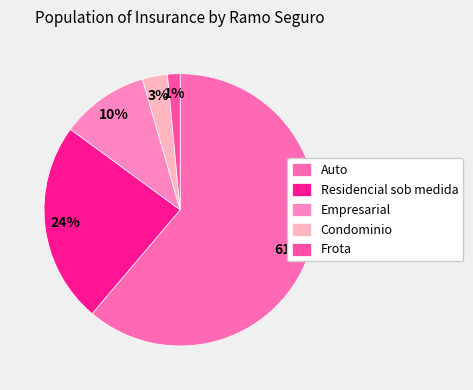

To the nearest percent, what is the combined percentage of Frota and Residencial sob medida?

25%